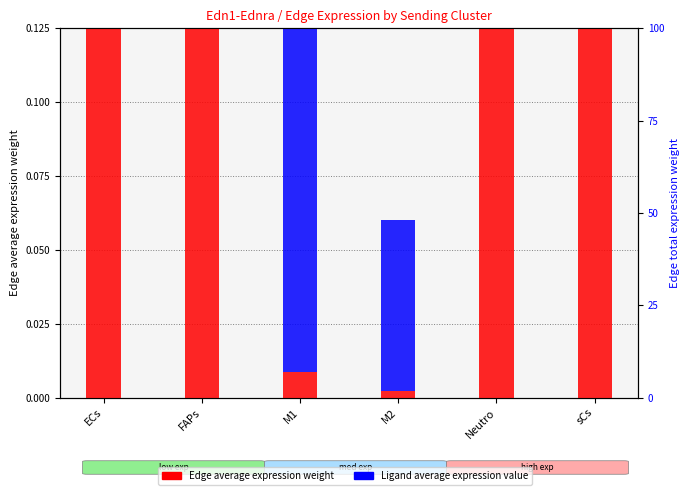

List the series in order of their peak value, lowest first.

Ligand average expression value, Edge average expression weight